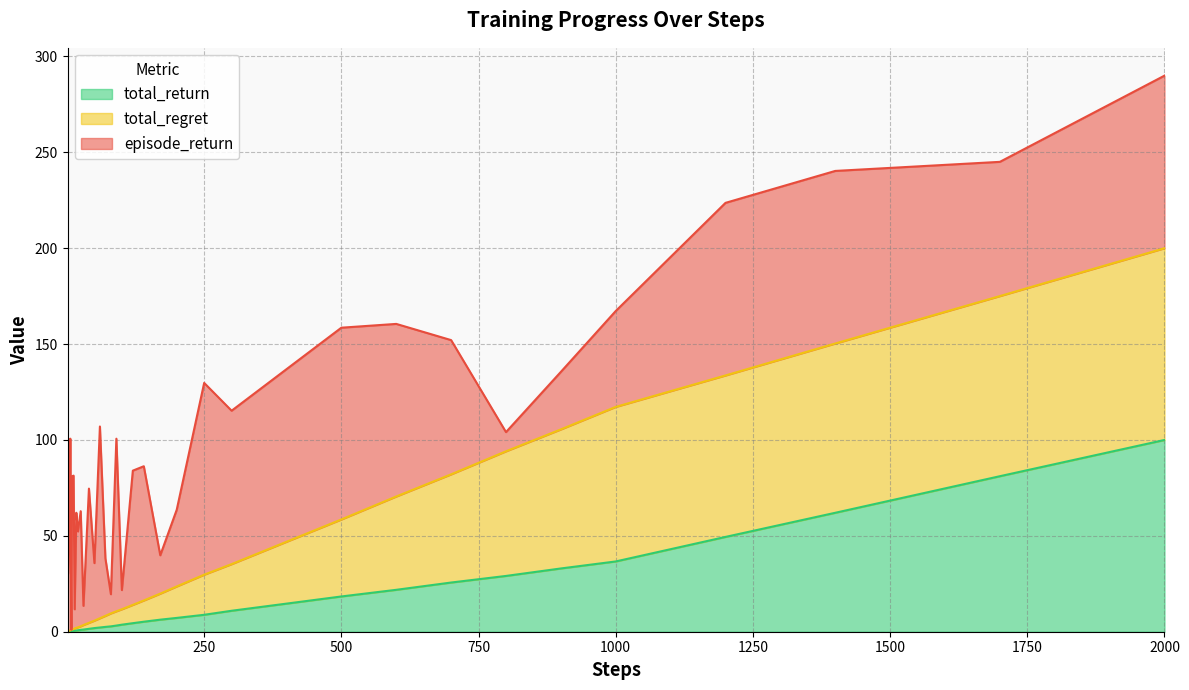

List the labels in order of total_return value, largest first.

2000, 1700, 1400, 1200, 1000, 900, 800, 700, 600, 500, 400, 300, 250, 200, 170, 140, 120, 100, 90, 80, 70, 60, 50, 40, 30, 25, 20, 17, 14, 12, 10, 9, 7, 8, 6, 5, 4, 3, 2, 1